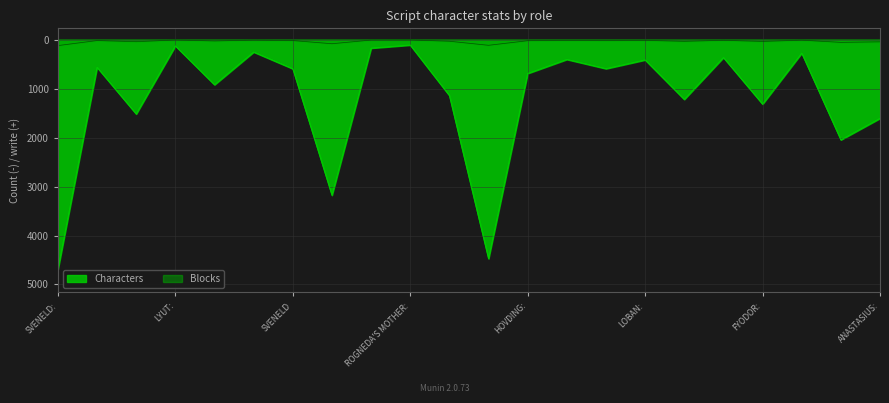

What position from the right is SVENELD:?

22